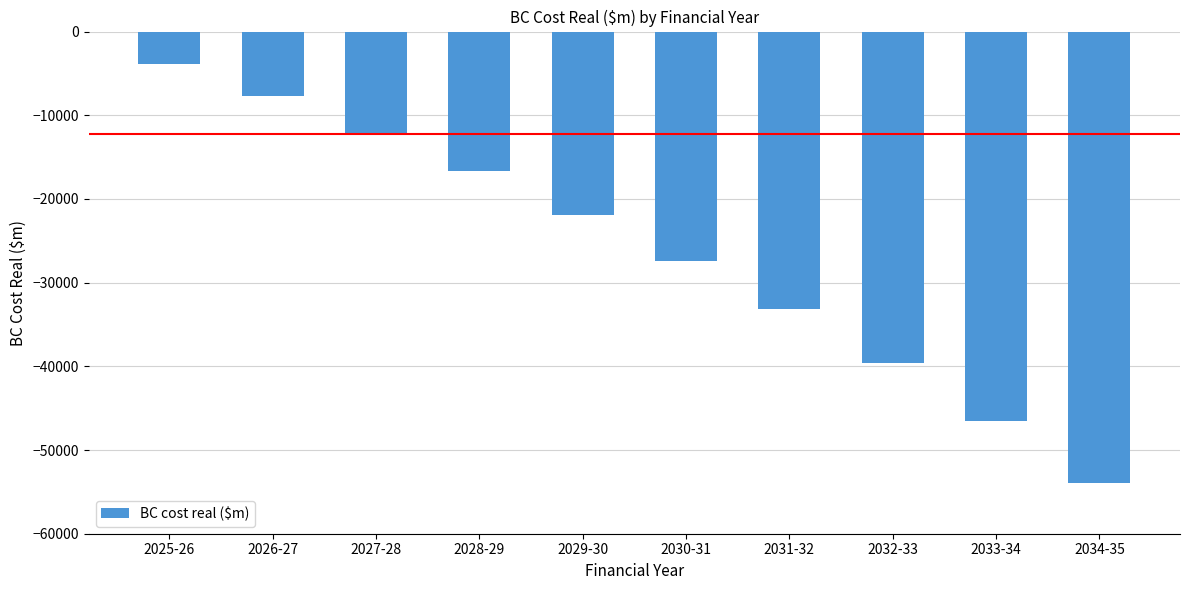

List the labels in order of value, smallest first.

2034-35, 2033-34, 2032-33, 2031-32, 2030-31, 2029-30, 2028-29, 2027-28, 2026-27, 2025-26